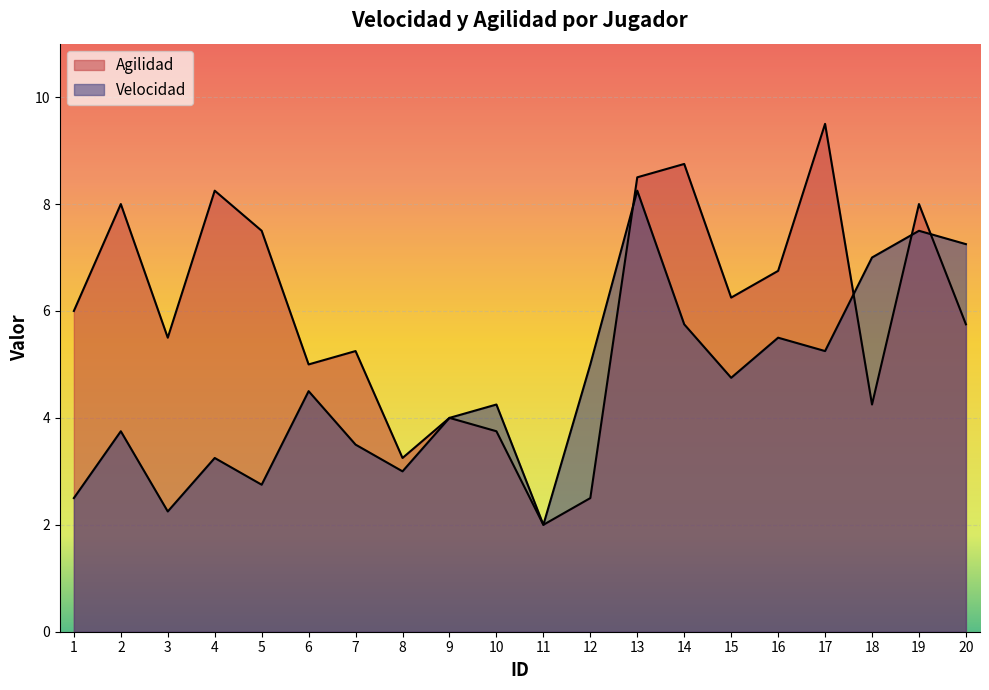

Reading left to right, extract all data points from this chart.

Velocidad: 1=2.5	2=3.8	3=2.2	4=3.2	5=2.8	6=4.5	7=3.5	8=3.0	9=4.0	10=4.2	11=2.0	12=5.0	13=8.2	14=5.8	15=4.8	16=5.5	17=5.2	18=7.0	19=7.5	20=7.2
Agilidad: 1=6.0	2=8.0	3=5.5	4=8.2	5=7.5	6=5.0	7=5.2	8=3.2	9=4.0	10=3.8	11=2.0	12=2.5	13=8.5	14=8.8	15=6.2	16=6.8	17=9.5	18=4.2	19=8.0	20=5.8